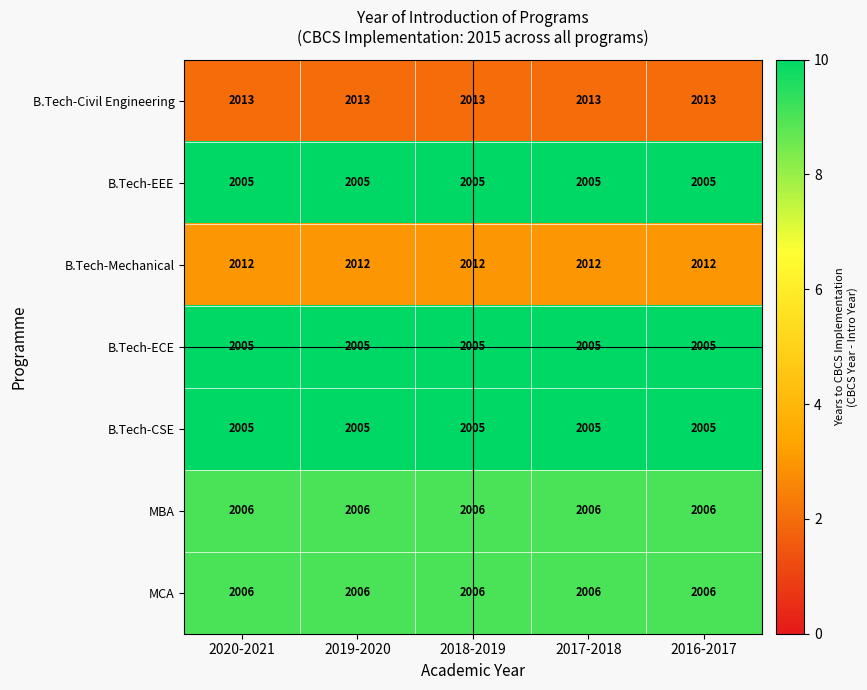

What is the total value across all series at 2018-2019?

14052